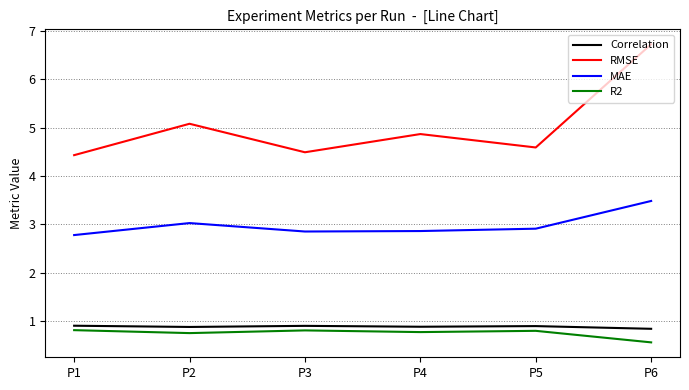

Where is the first local minimum for RMSE?

P3